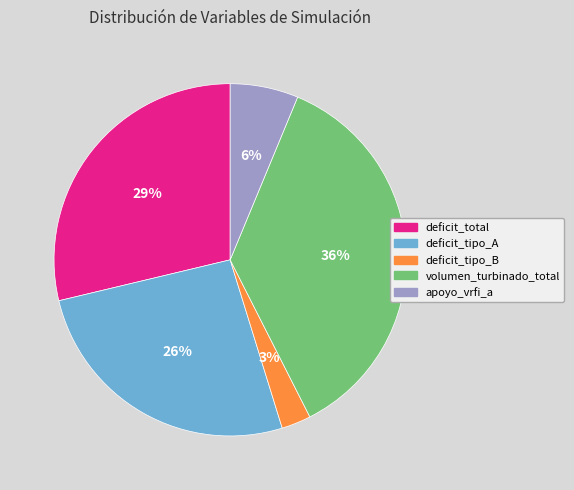

Does volumen_turbinado_total account for over 50% of the chart?

No